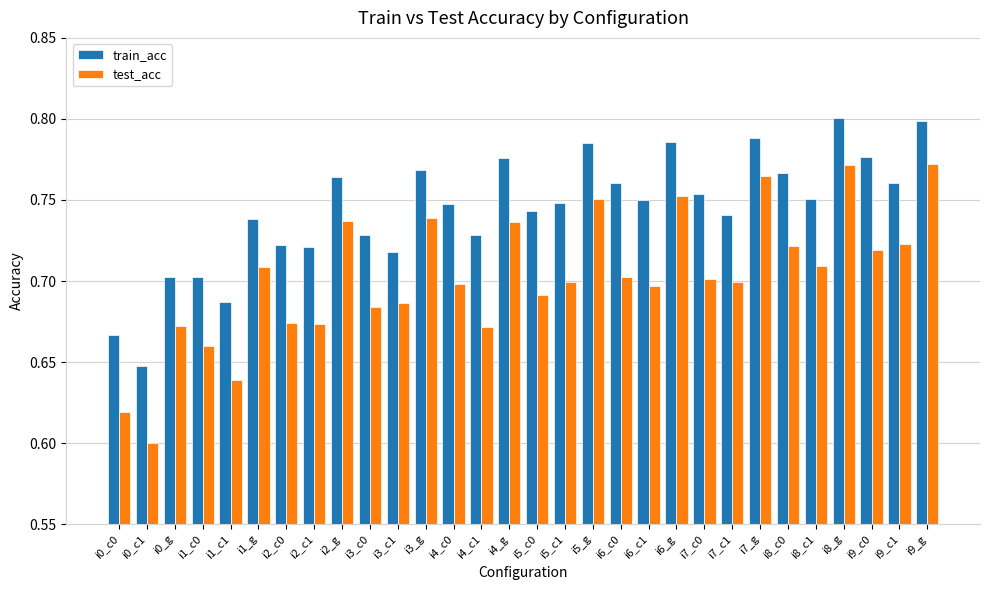

How many series are shown in this chart?

2